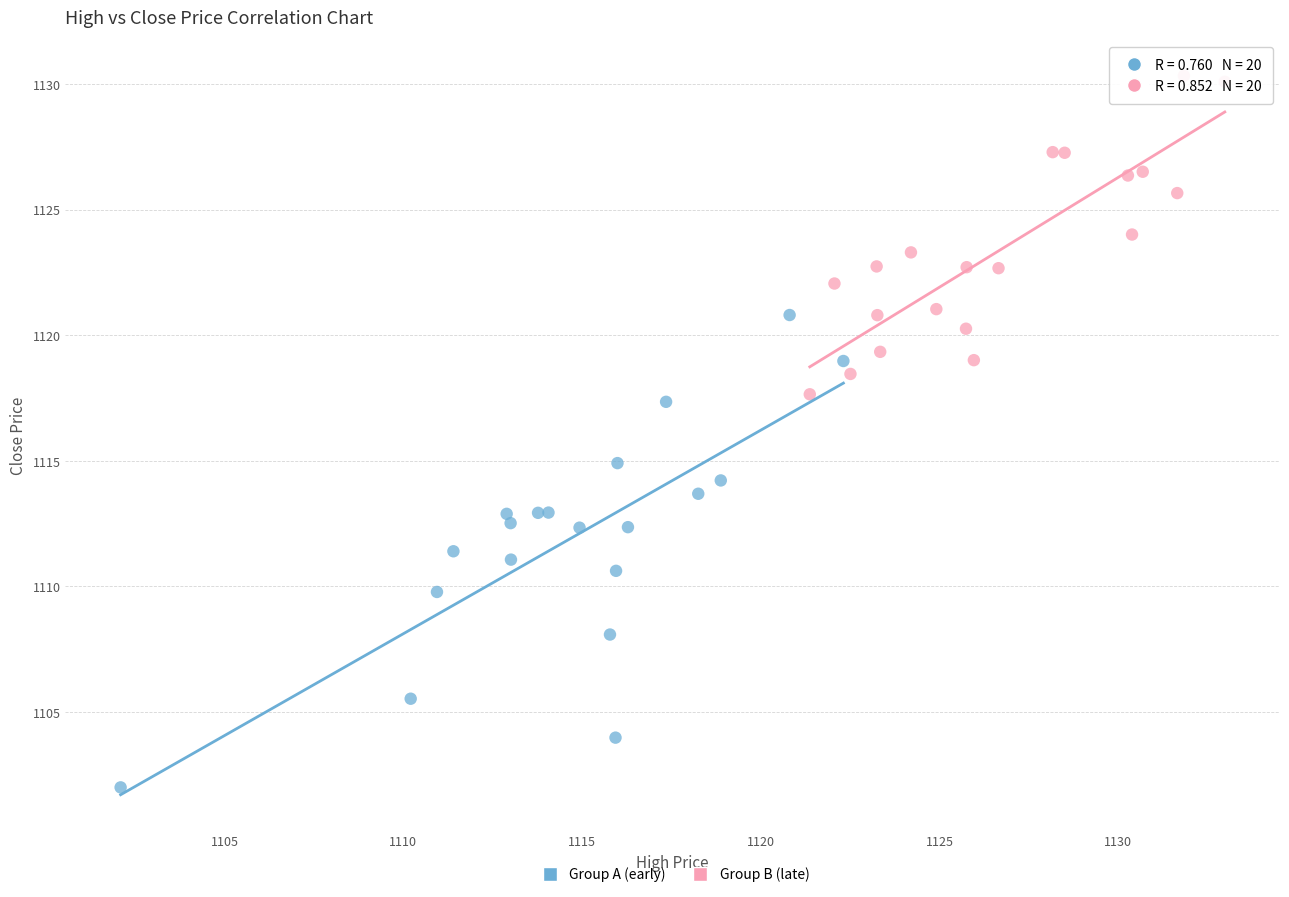

Which series contains the highest Y value?

Group B (late)